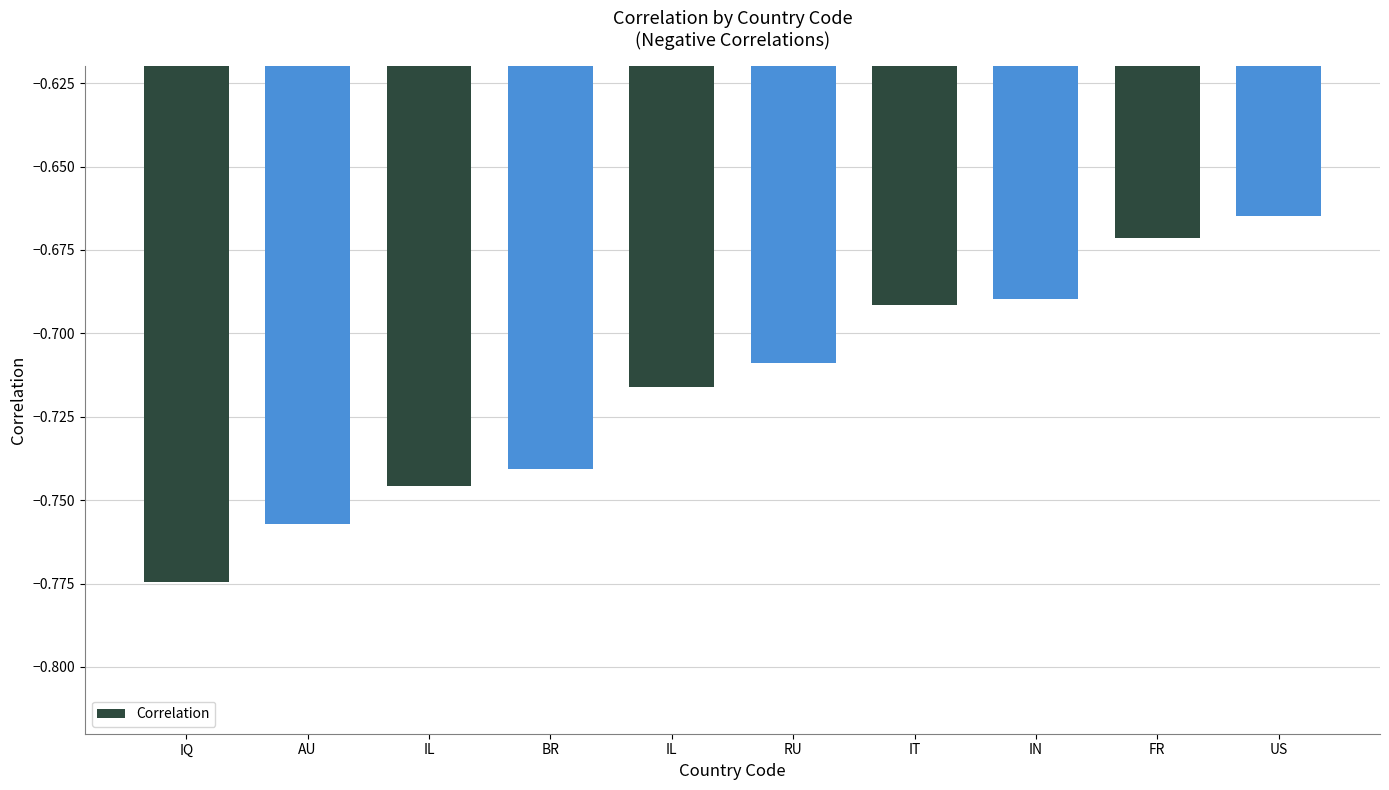

Reading left to right, extract all data points from this chart.

-0.8	-0.8	-0.7	-0.7	-0.7	-0.7	-0.7	-0.7	-0.7	-0.7